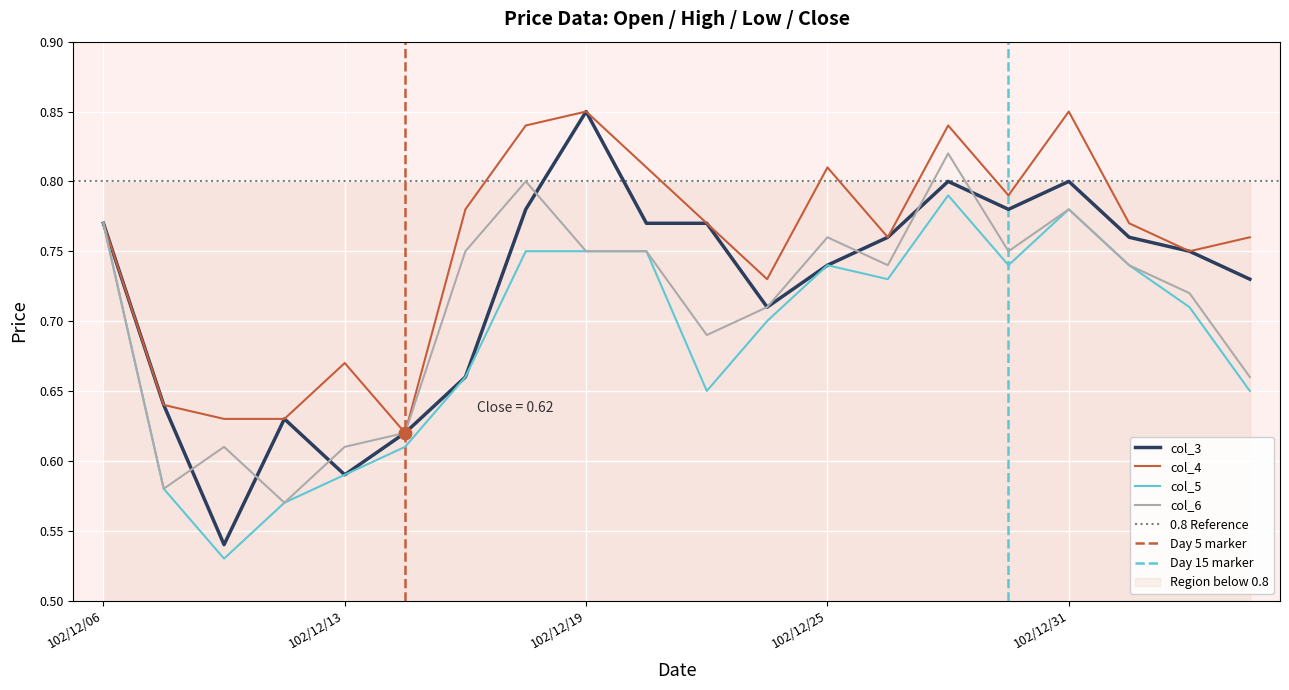

At how many categories does at least one series exceed 0?

20